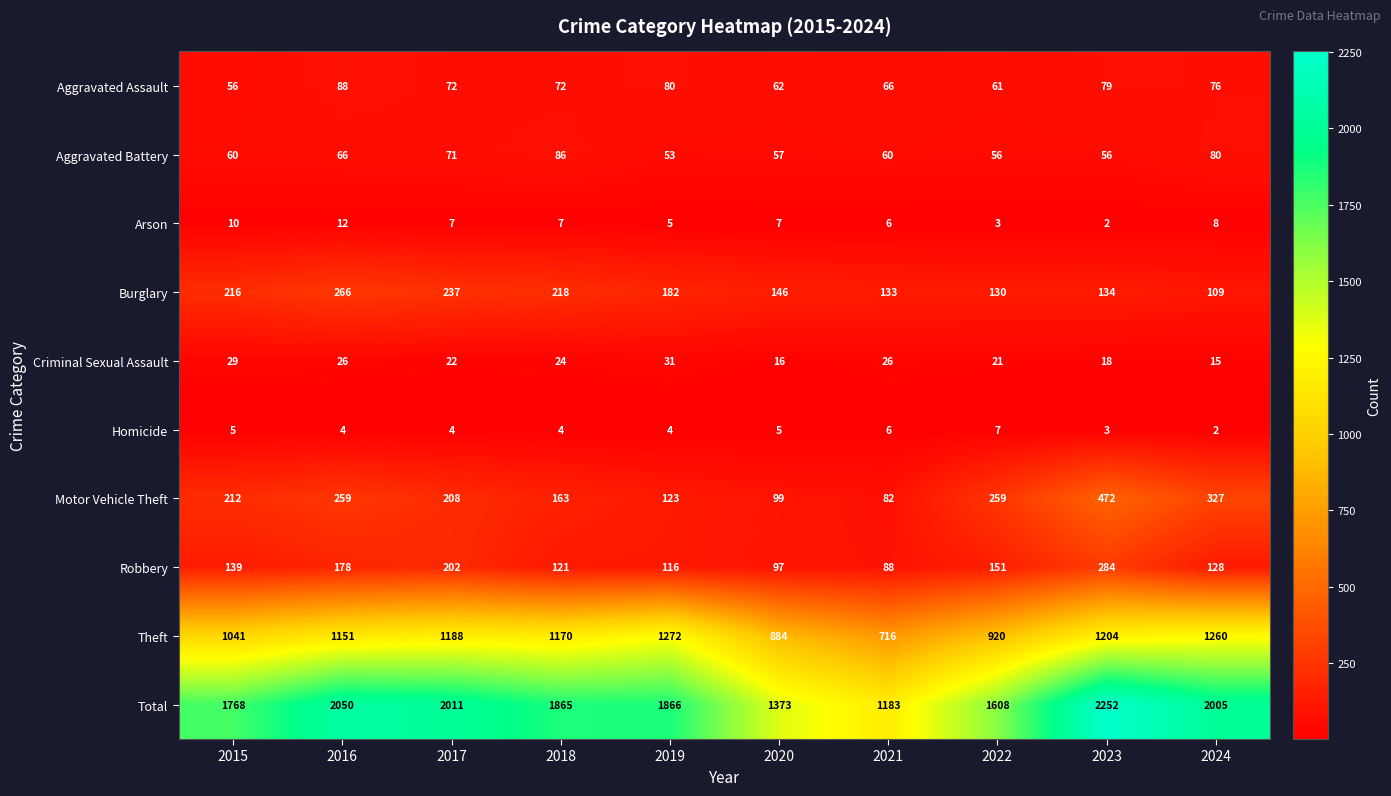

Count the Arson values in the range 5 to 8.

6